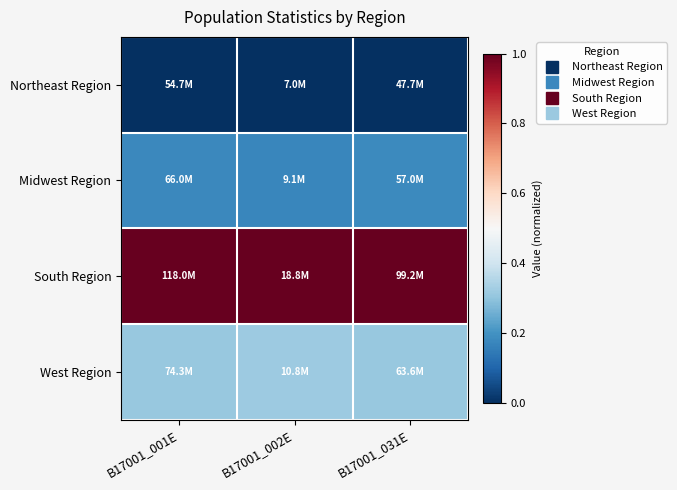

Which has a higher value, B17001_001E or B17001_031E?

B17001_001E